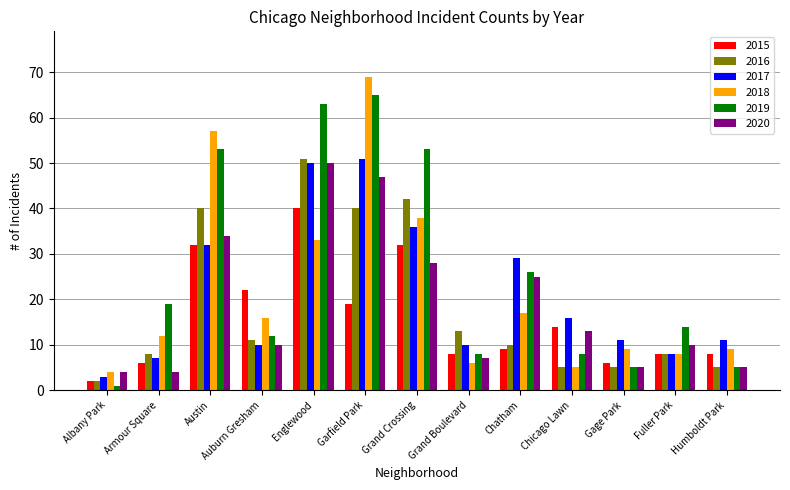

How many groups of bars are there?

13